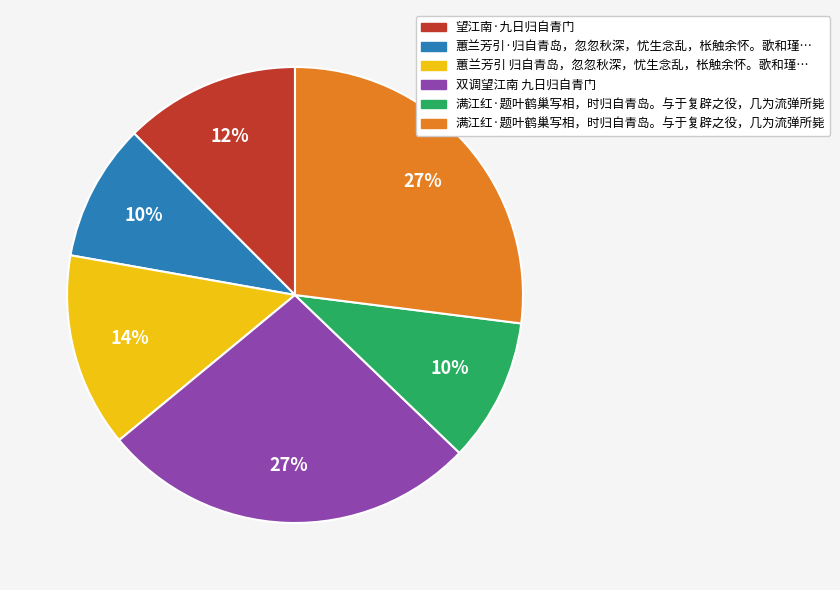

Is there a majority slice in this chart?

No